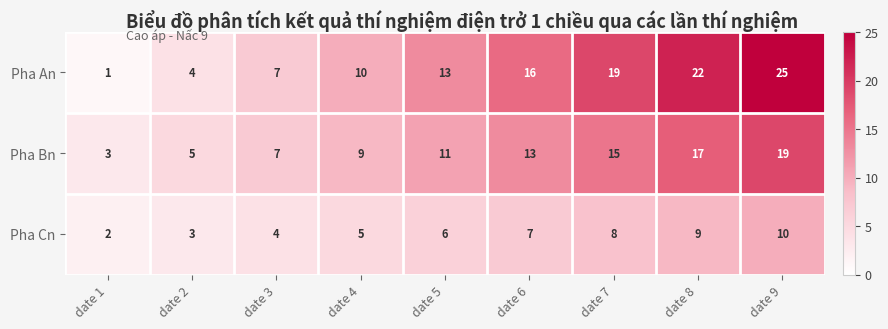

Count the number of categories in the chart.

9